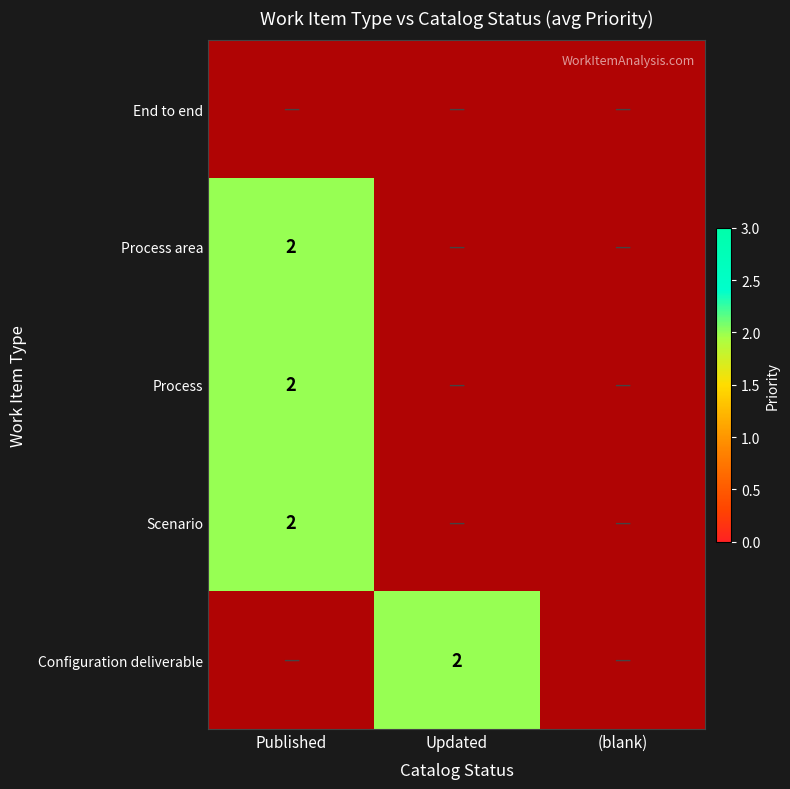

What is the sum of all Process area values?

2